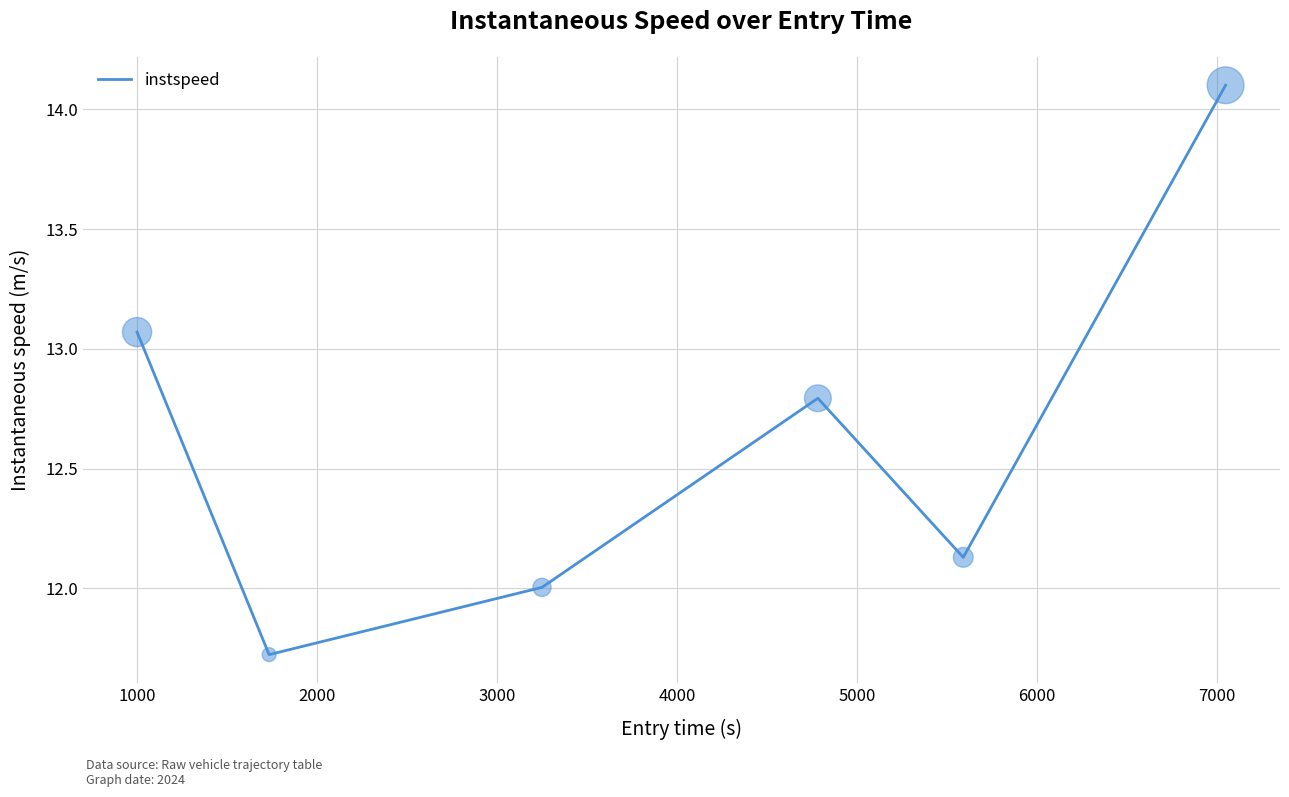

What is the smallest value displayed?

11.7